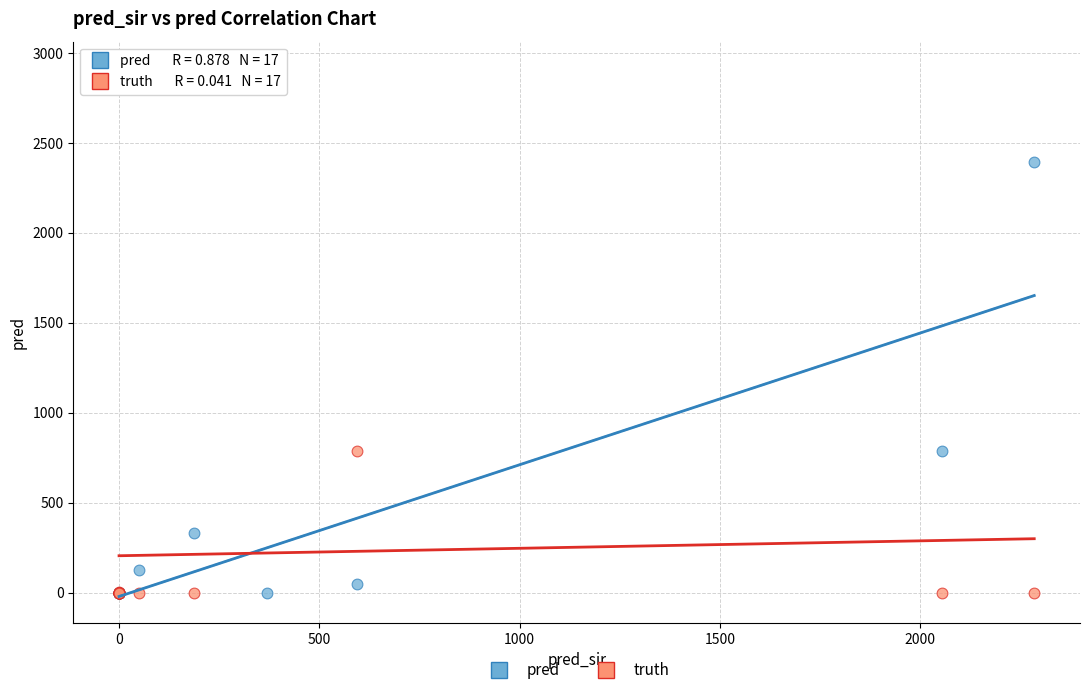

What are all the series names shown in the legend?

pred, truth